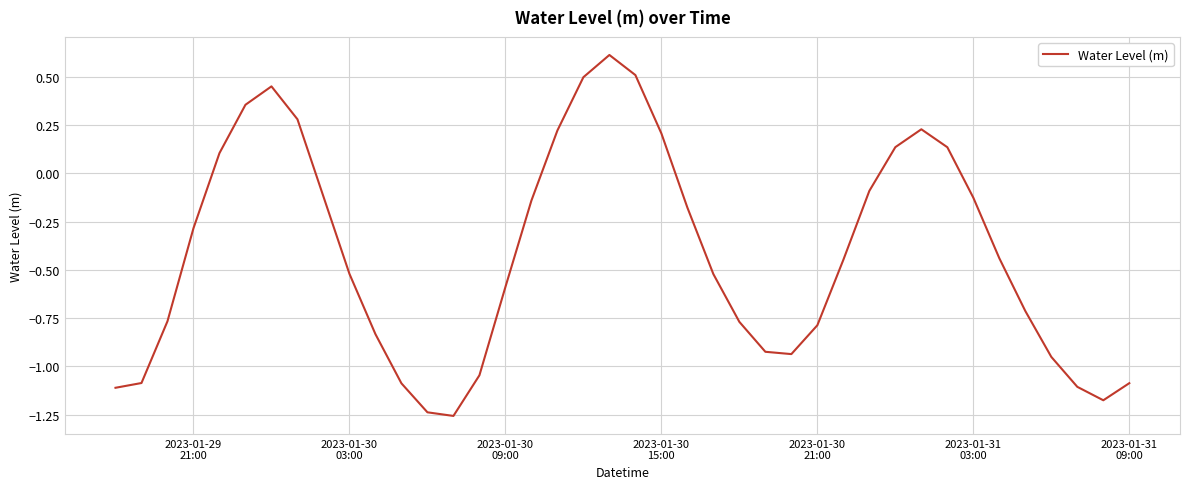

How many series are shown in this chart?

1